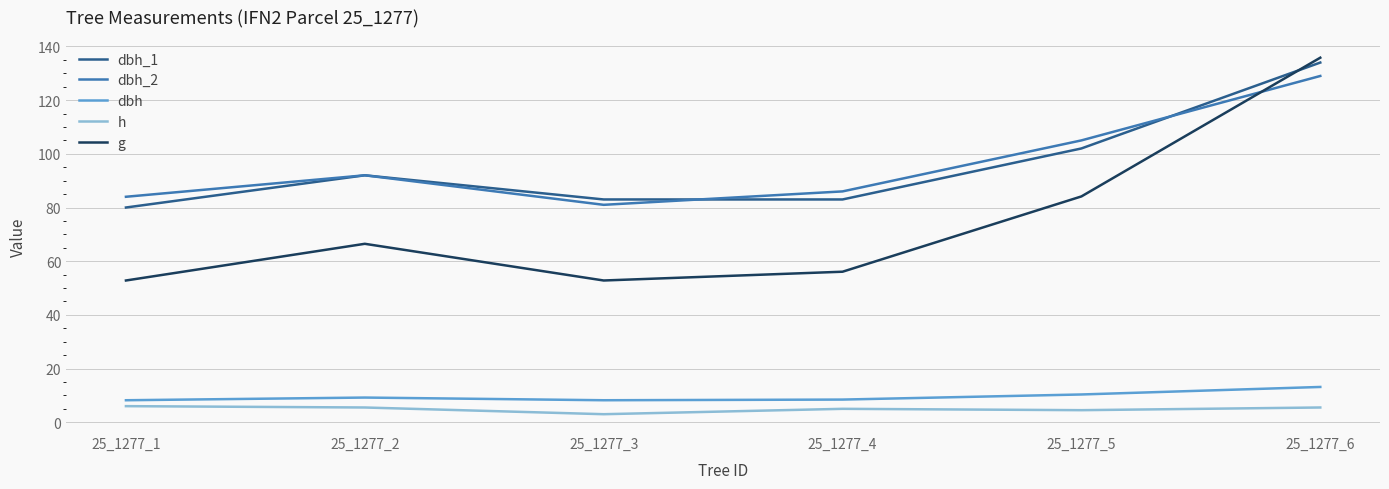

How many lines are shown in the chart?

5